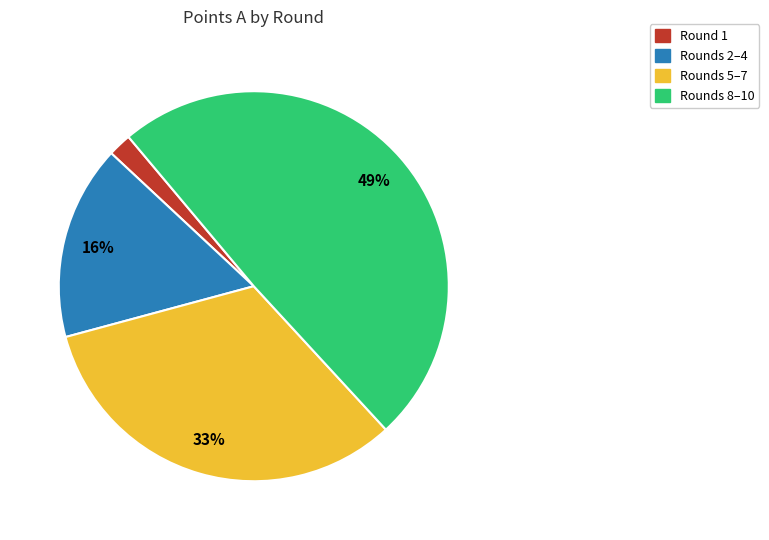

Is there any slice that represents more than half of the pie?

No